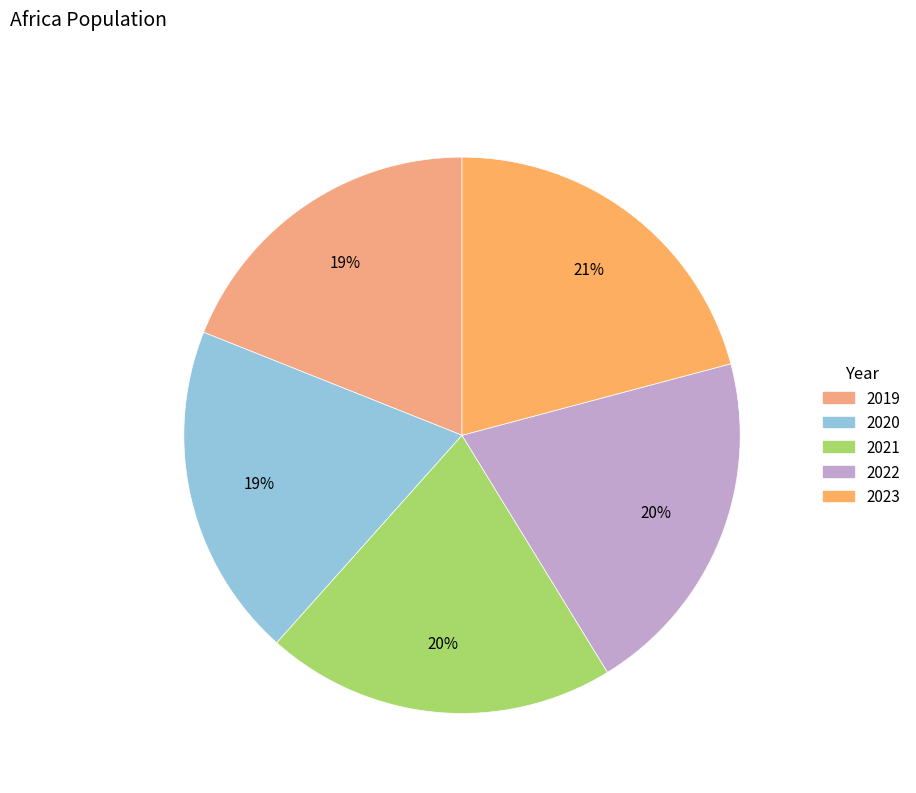

Do 2019 and 2022 together represent more than half of the pie?

No